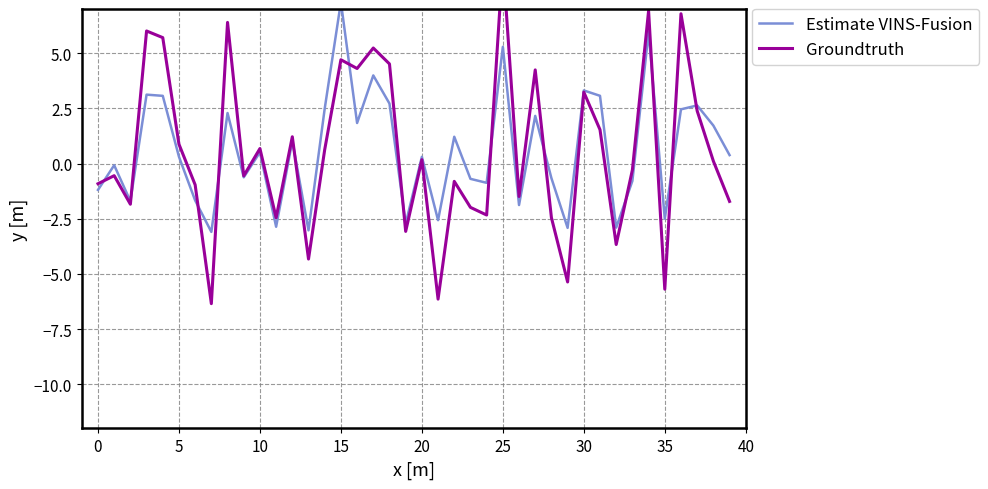

At which category is the sum across all series the highest?

25